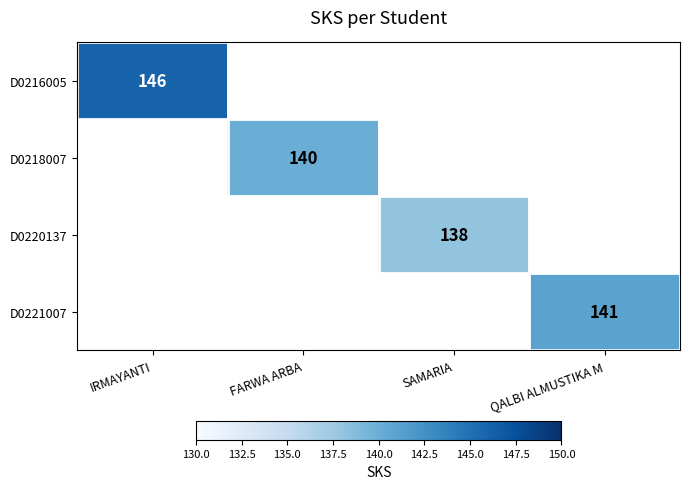

The value of D0216005 at IRMAYANTI is 146. True or false?

True